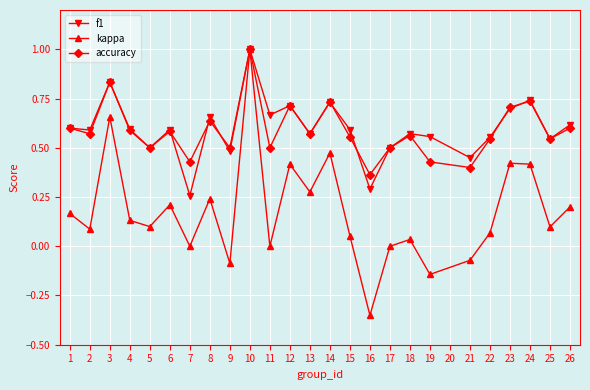

At which category is the sum across all series the highest?

10